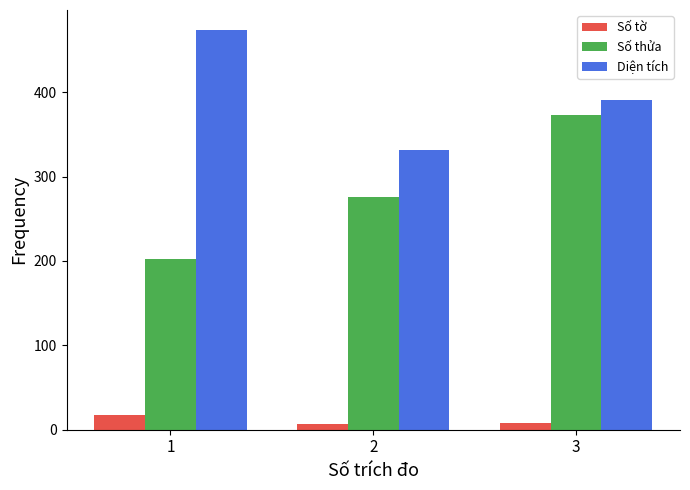

Count the number of categories in the chart.

3